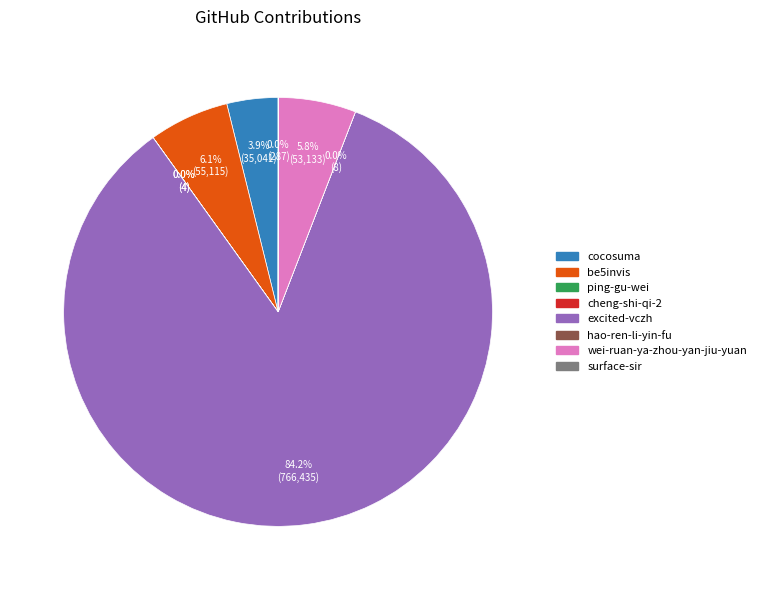

To the nearest percent, what is the average slice percentage?

12%